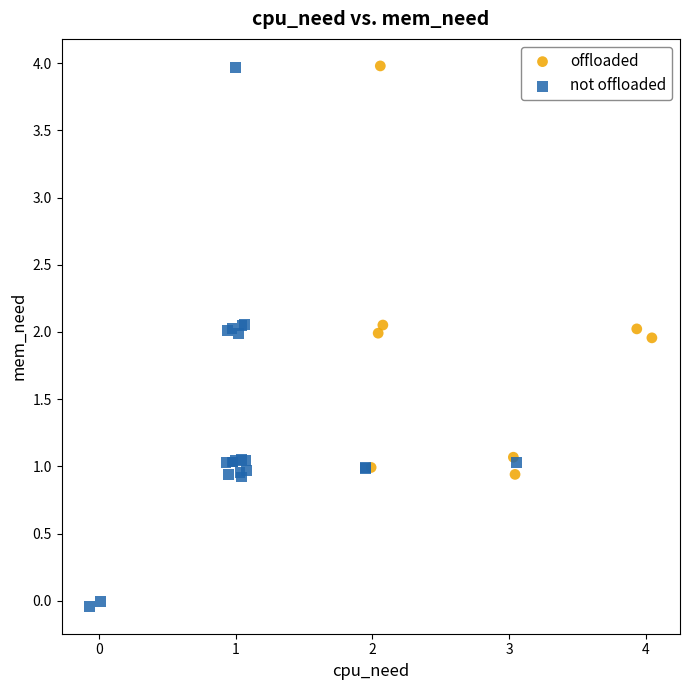

Which series contains the lowest Y value?

not offloaded